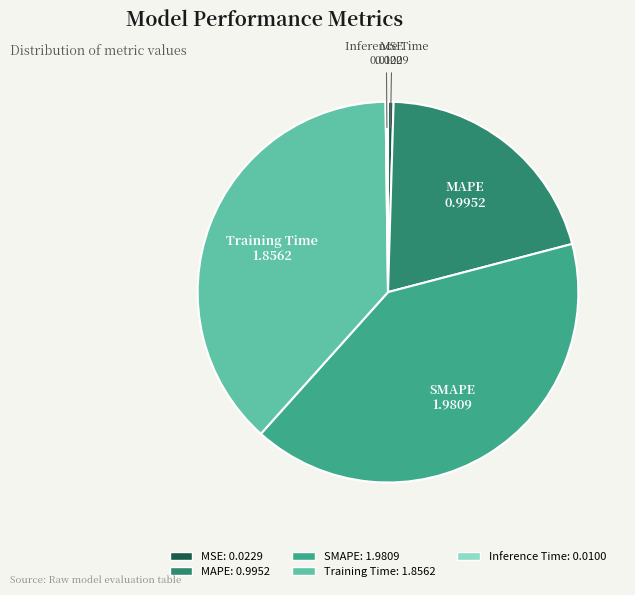

Is it true that SMAPE is 30% of the pie?

False